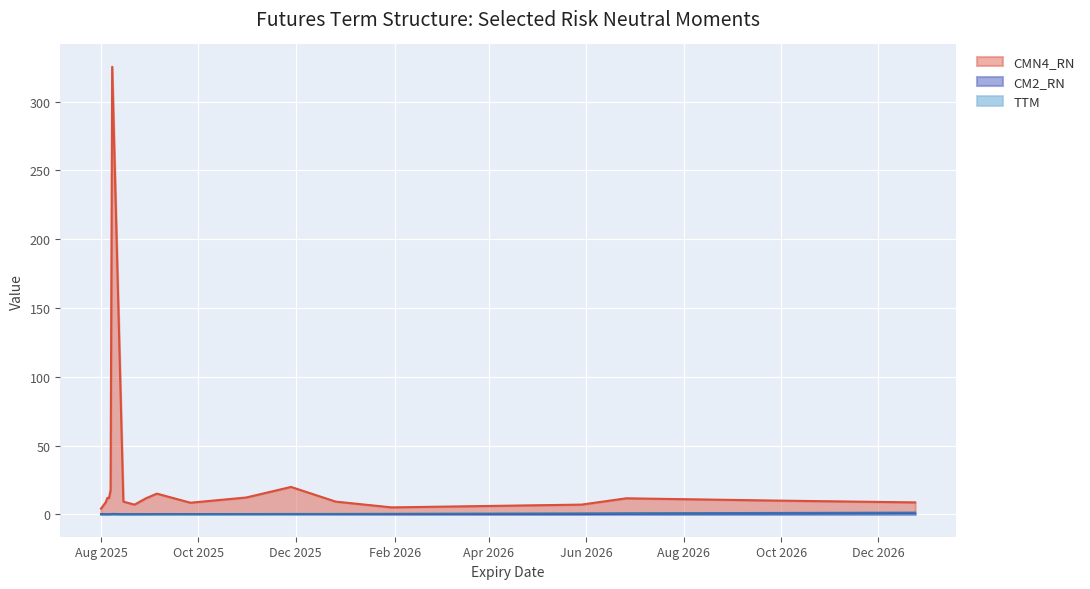

Which series has the largest total across all categories?

CMN4_RN